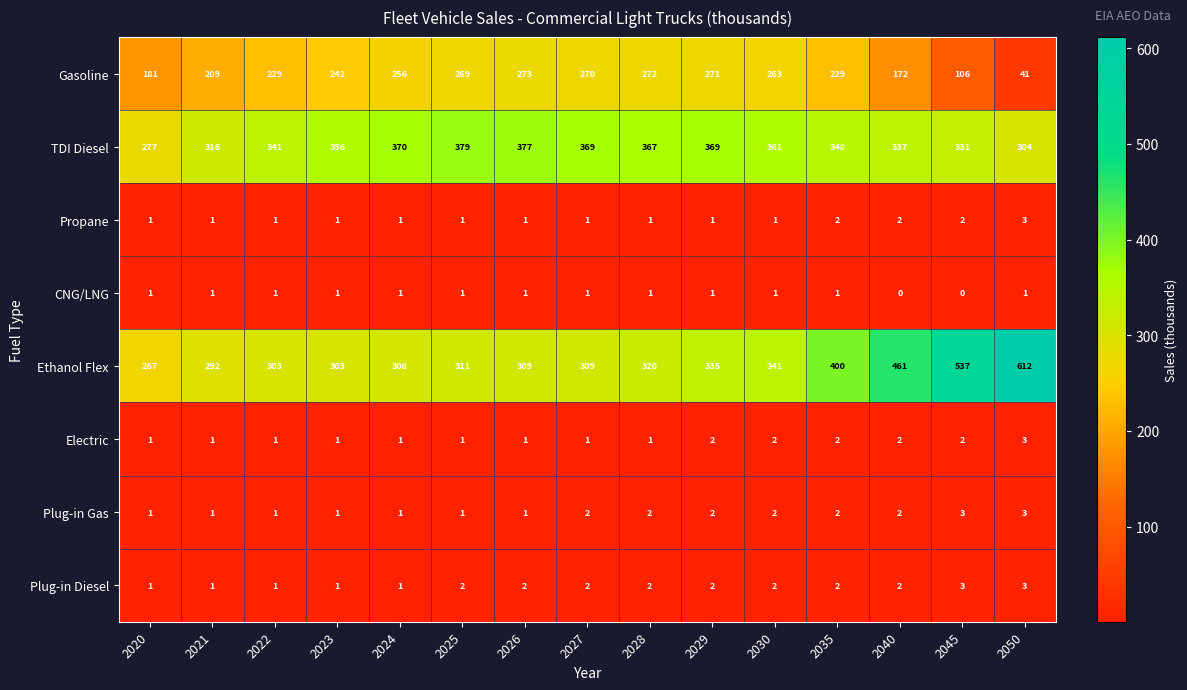

The TDI Diesel series shows 178 at 2022. True or false?

False